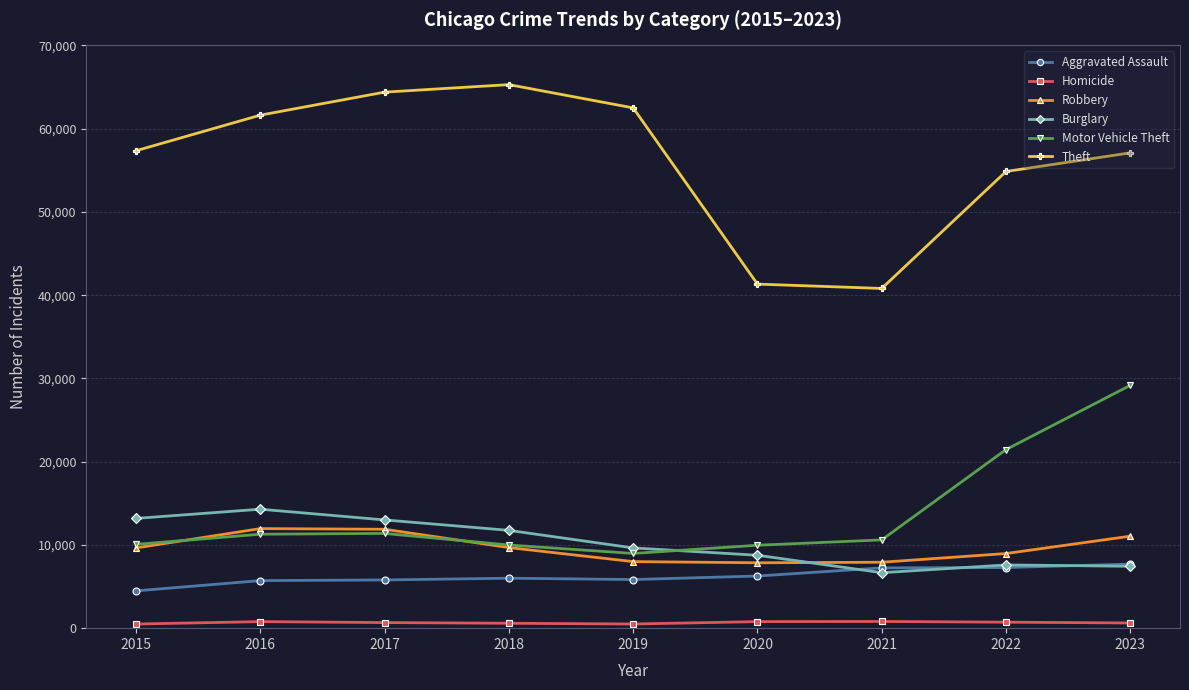

What is the minimum value for Motor Vehicle Theft?

8977